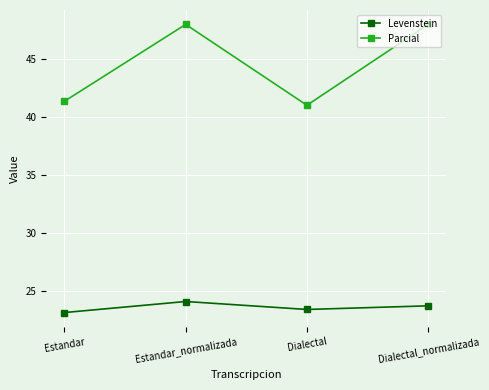

How many Levenstein values are between 23 and 24?

3